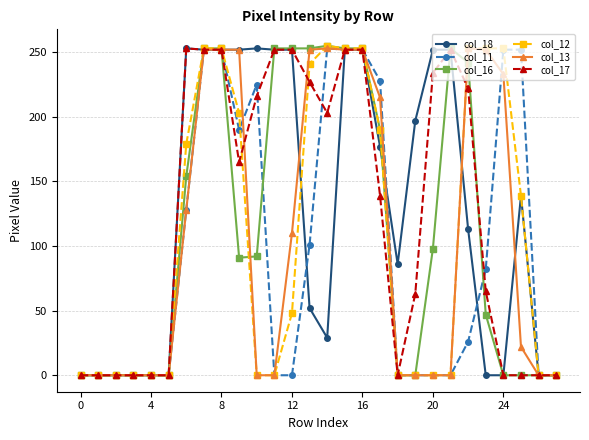

What is the difference between the second highest and second lowest values in the col_12 series?

253